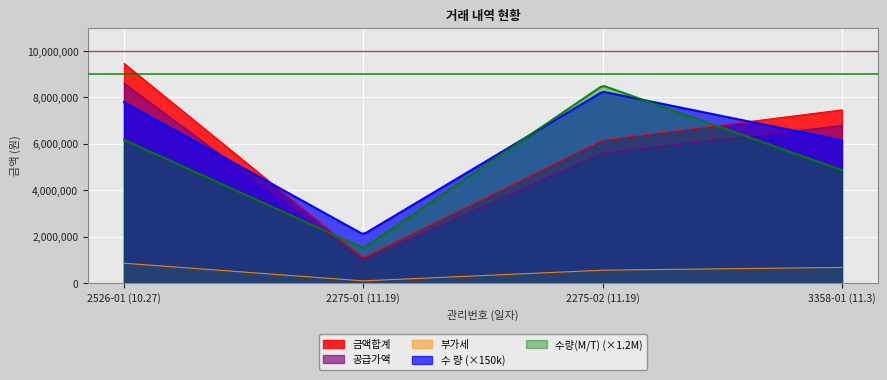

What is the value of the 수량(M/T) point at the 1st from the left?

5.1